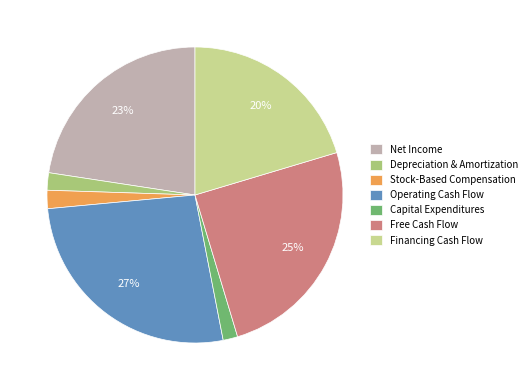

Do Stock-Based Compensation and Net Income together represent more than half of the pie?

No